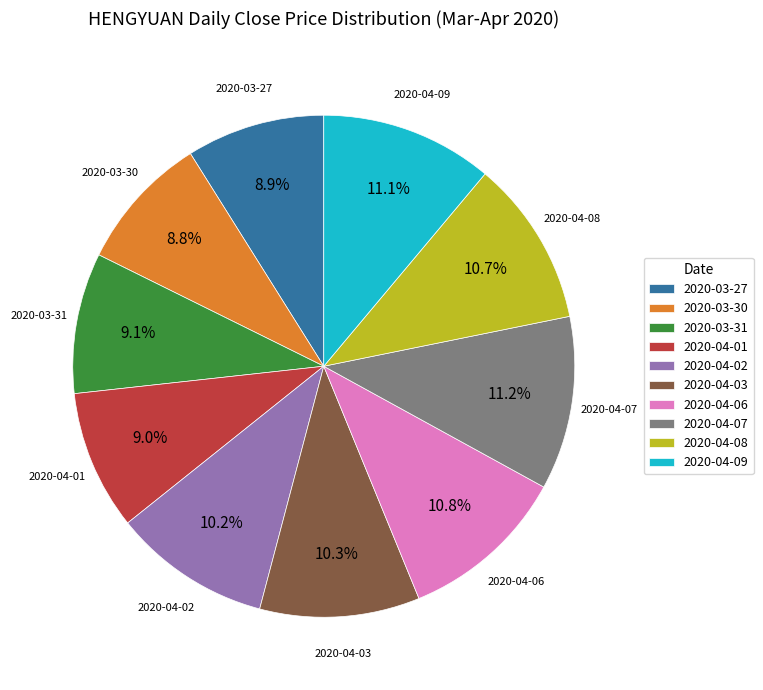

To the nearest percent, what percentage of the pie is 2020-04-07?

11%